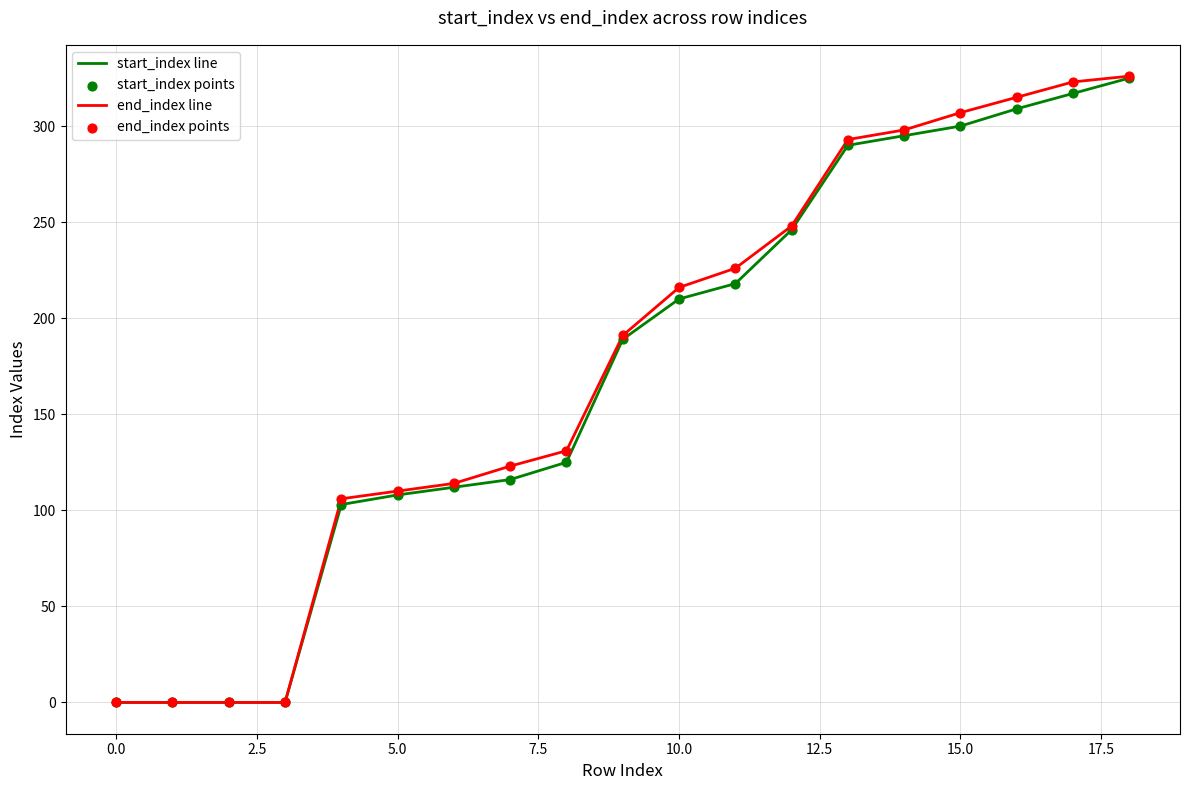

At how many categories does at least one series exceed 66?

15